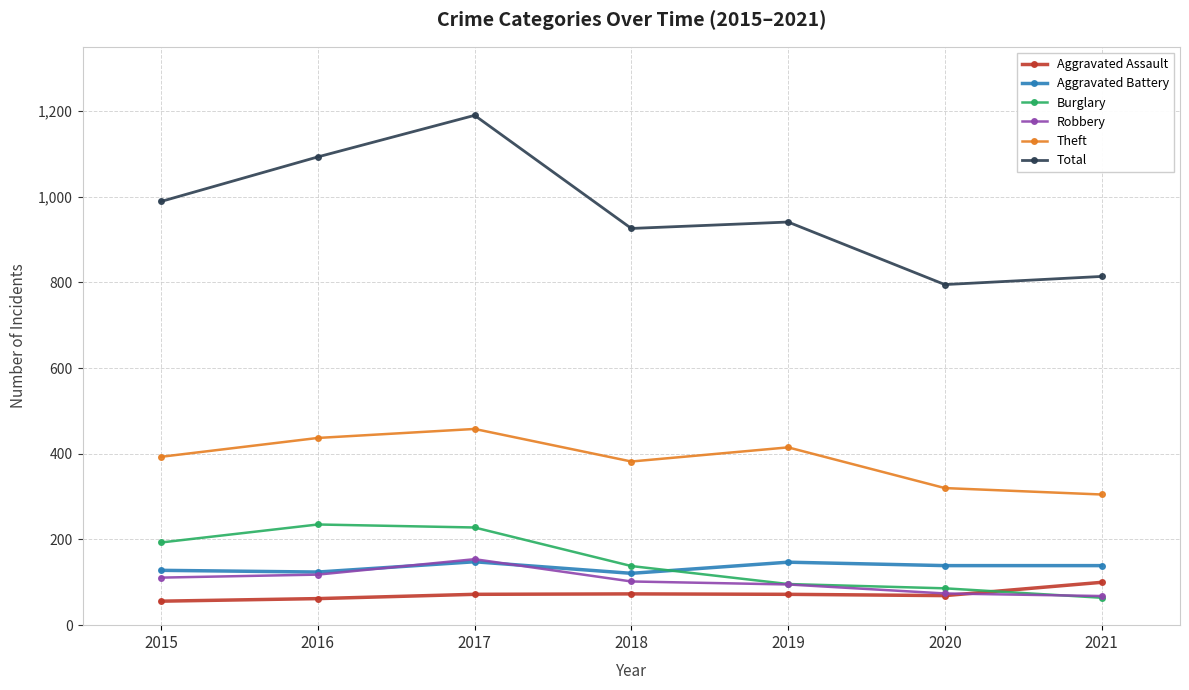

Is it true that Robbery equals 101 at 2017?

False